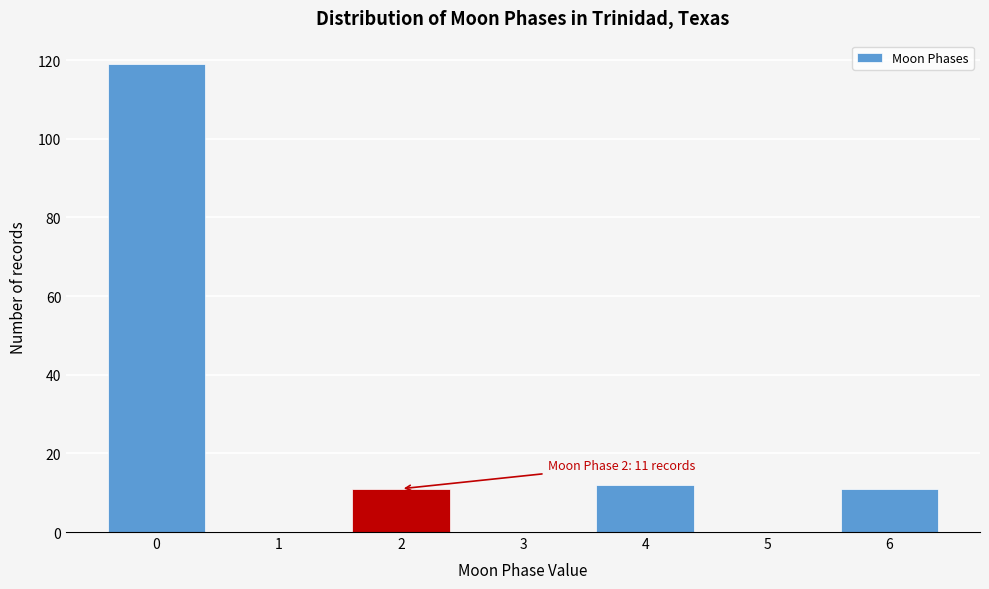

Which range on the x-axis has the tallest bar?

-0.5 to 0.5